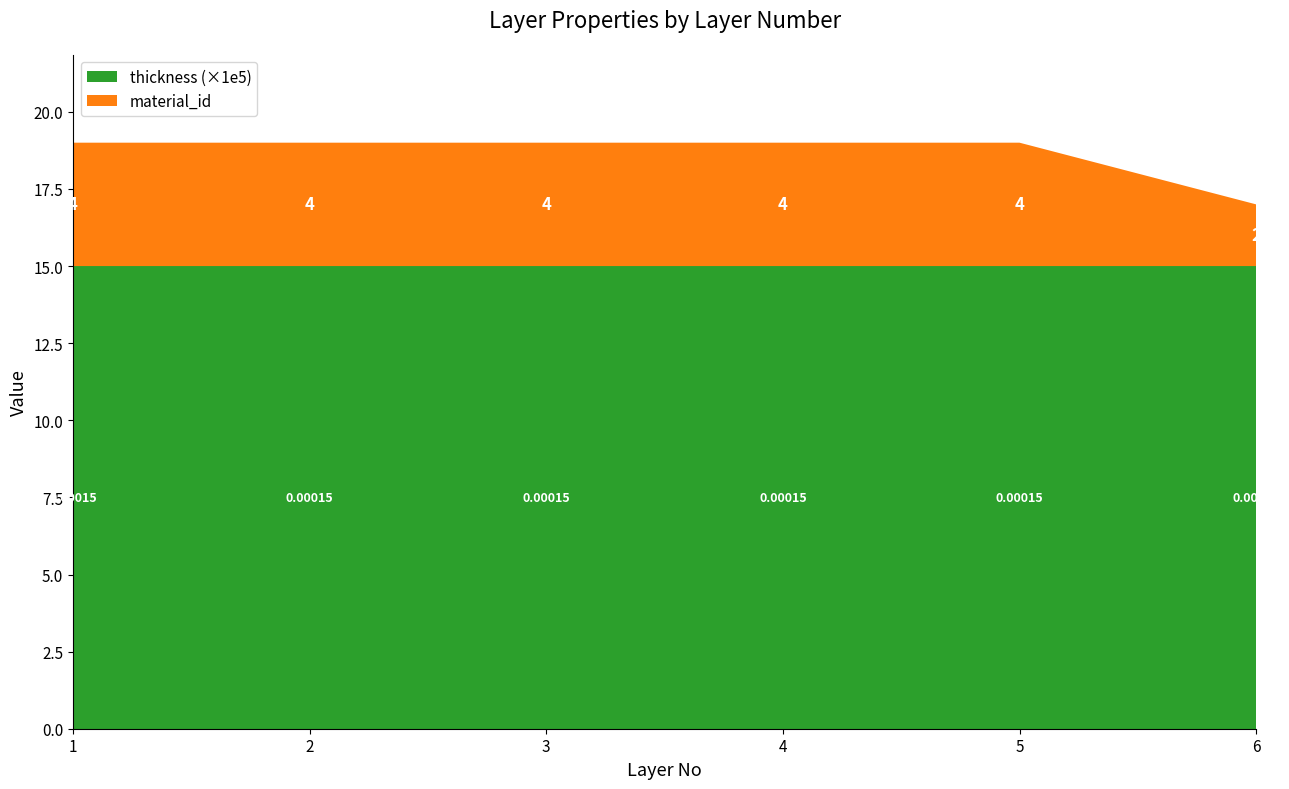

Is it true that thickness equals 0.0 at 6?

True